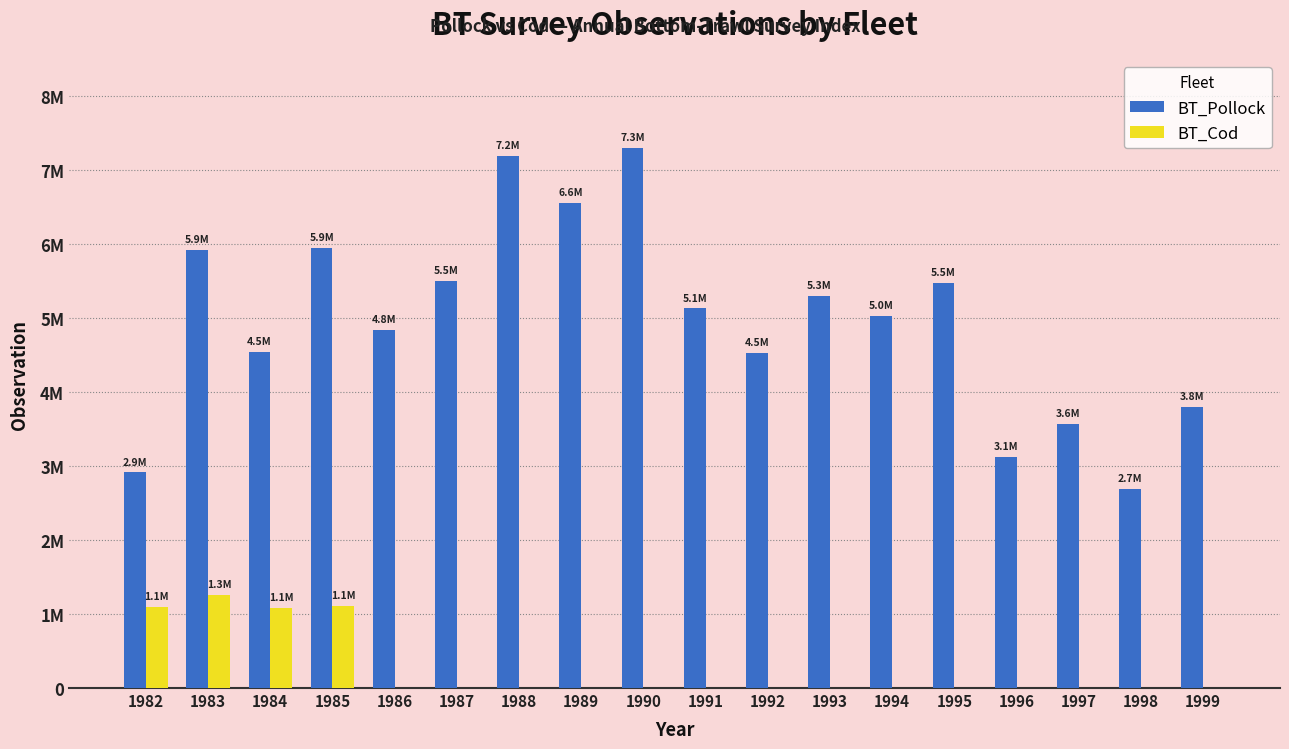

List the series in order of their peak value, highest first.

BT_Pollock, BT_Cod